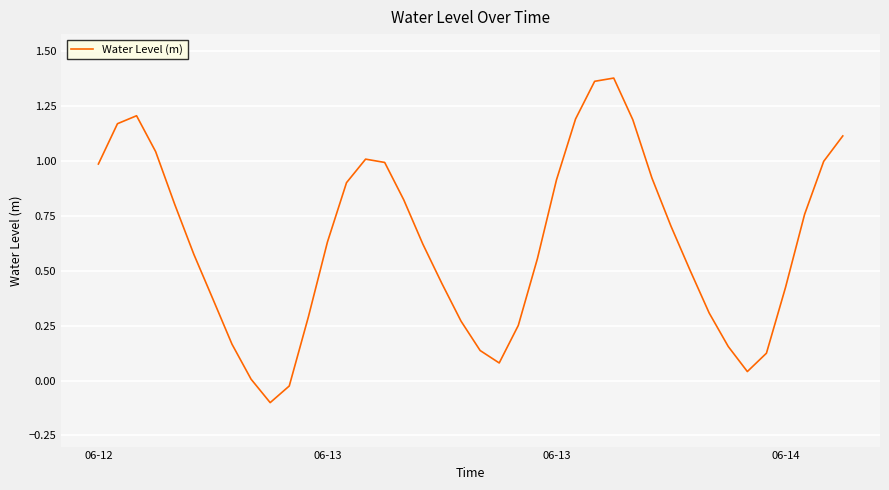

What is the difference between the maximum and minimum values?

1.5